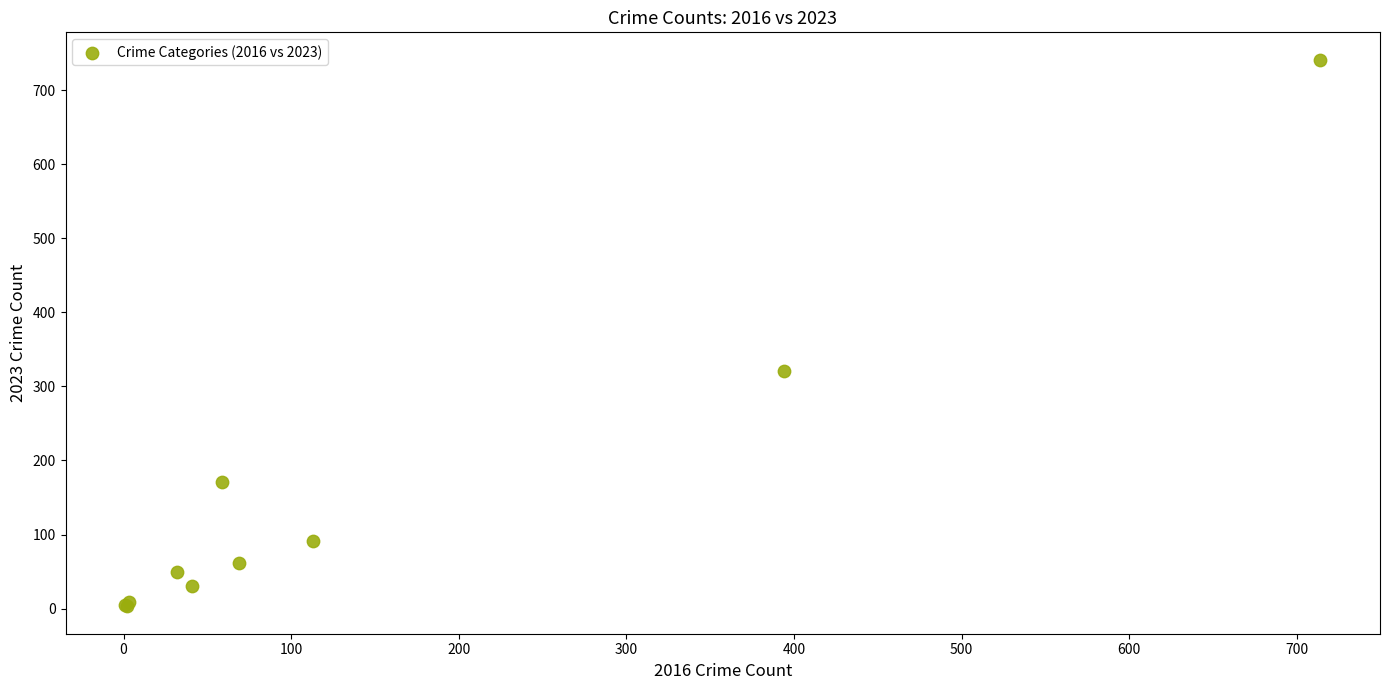

What Y value in the scatter plot is closest to 372?

321